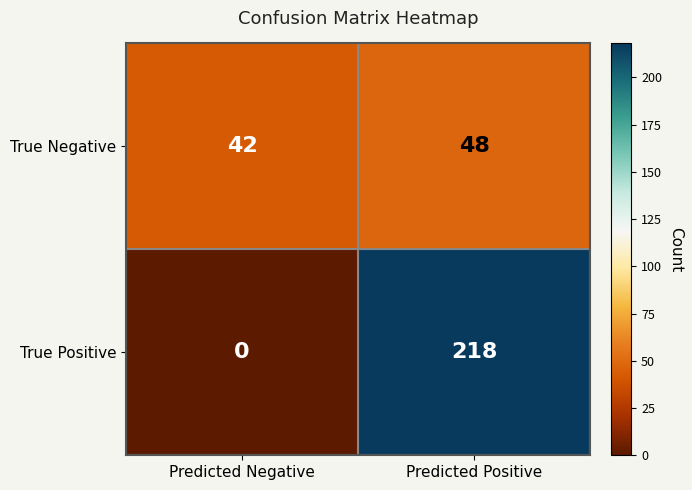

Reading left to right, list all the values displayed in this chart.

True Negative: 42	48
True Positive: 0	218